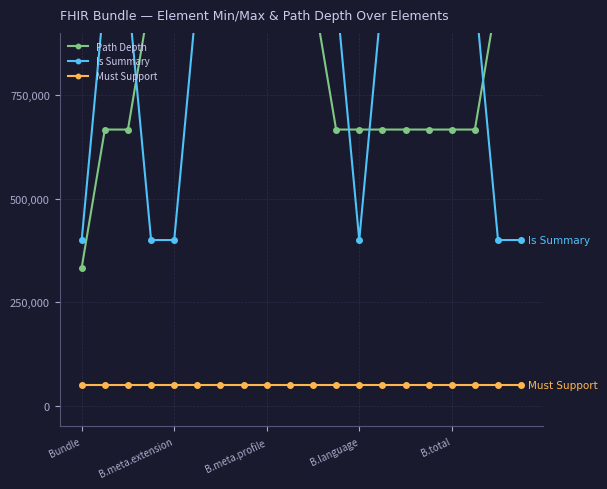

True or false: Is Summary and Must Support intersect in this chart.

False